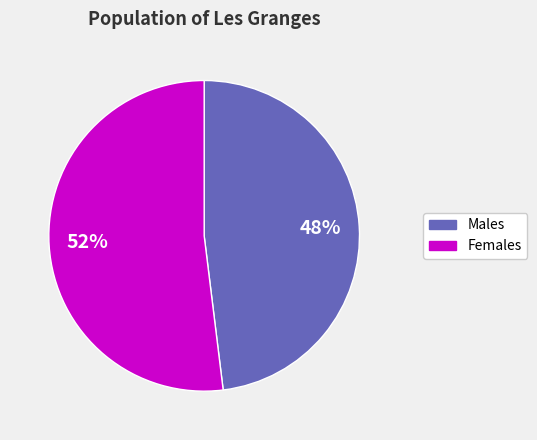

Does any single category account for the majority?

Yes